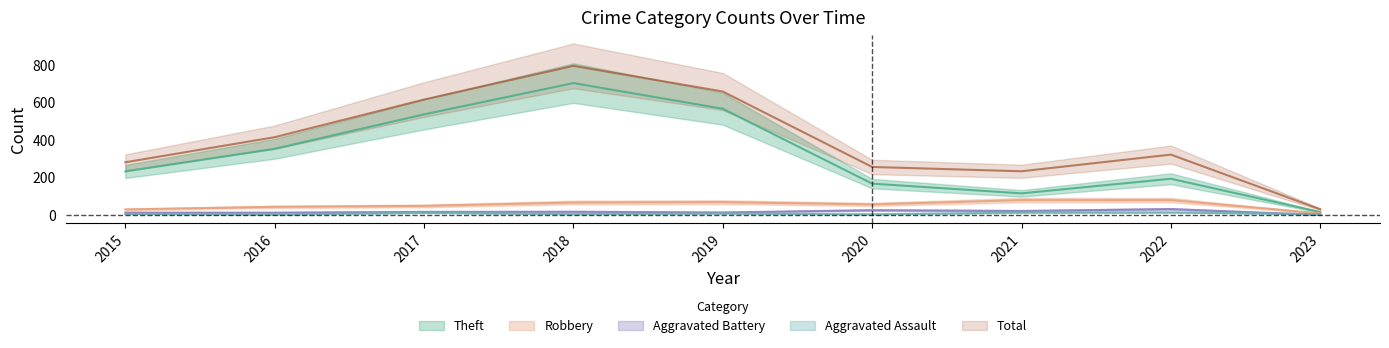

After their last crossing, which series has the higher values: Aggravated Battery or Aggravated Assault?

Aggravated Assault